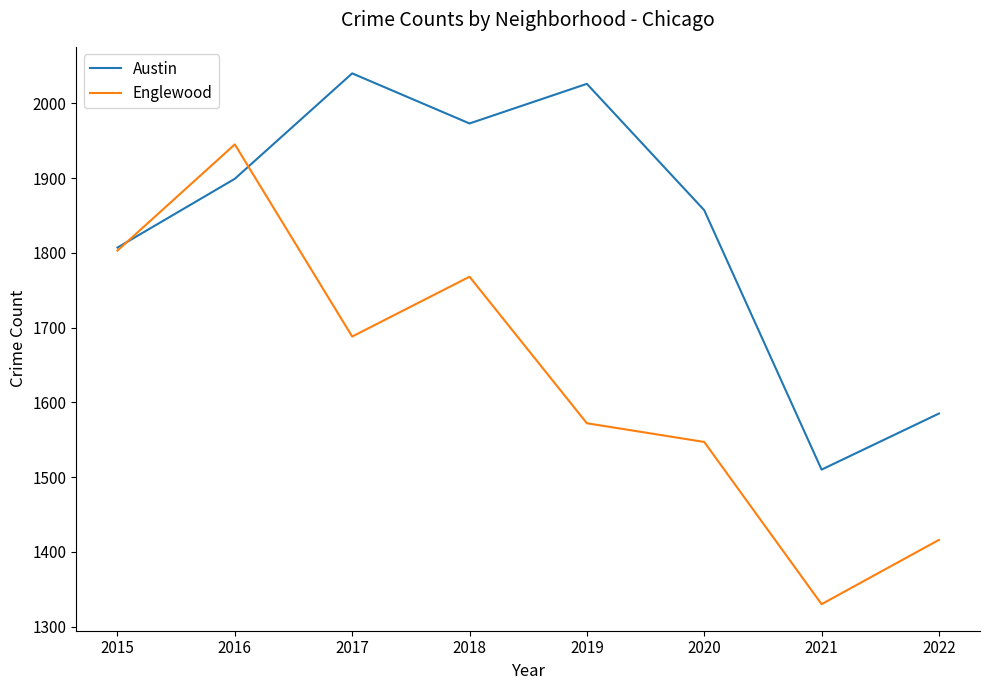

The value of Englewood at 2020 is 555. True or false?

False